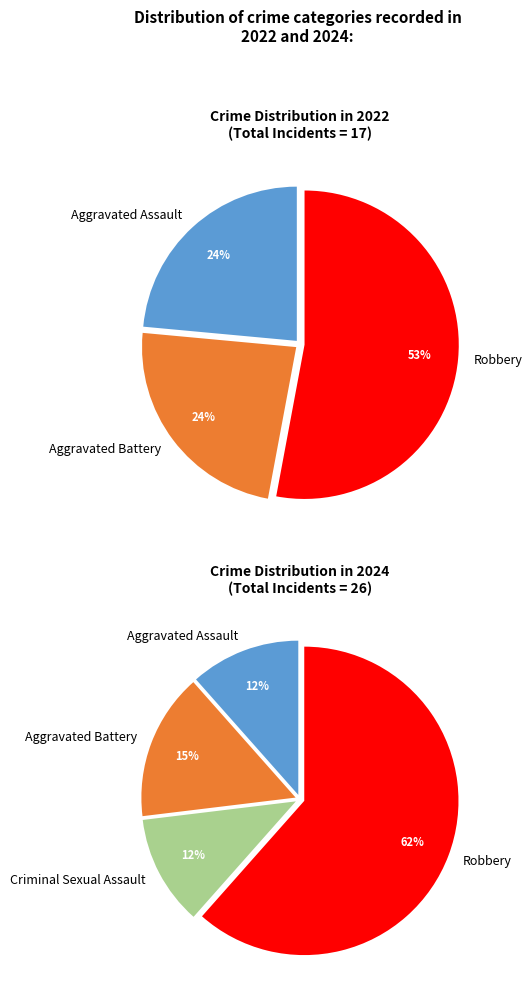

True or false: values_2024 accounts for 25% of the total.

False